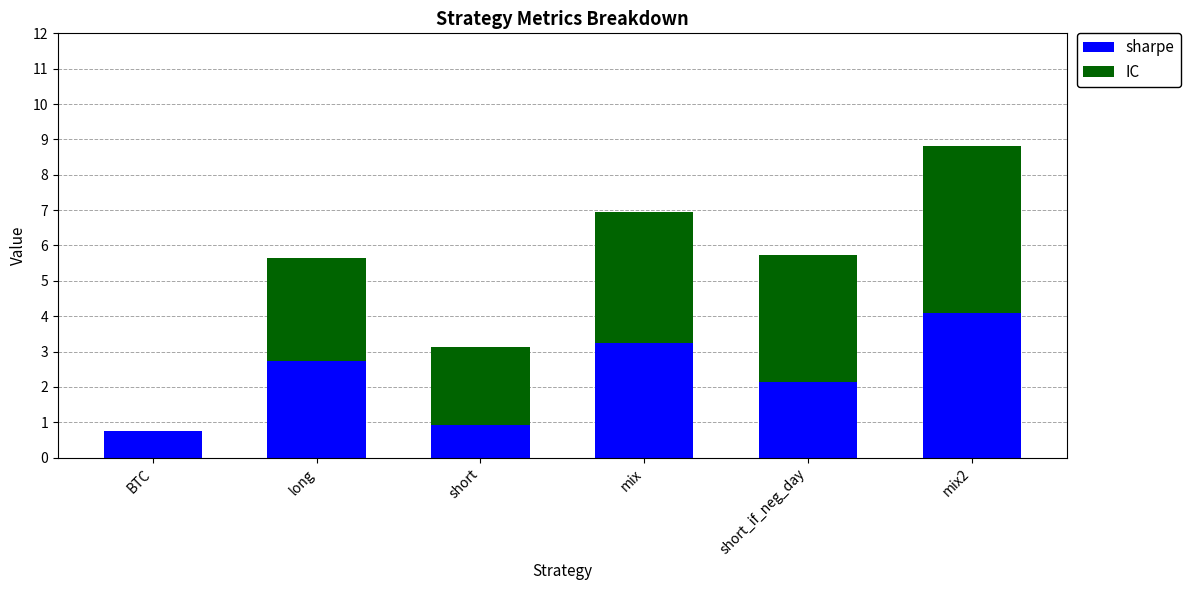

What is the maximum value for sharpe?

4.1